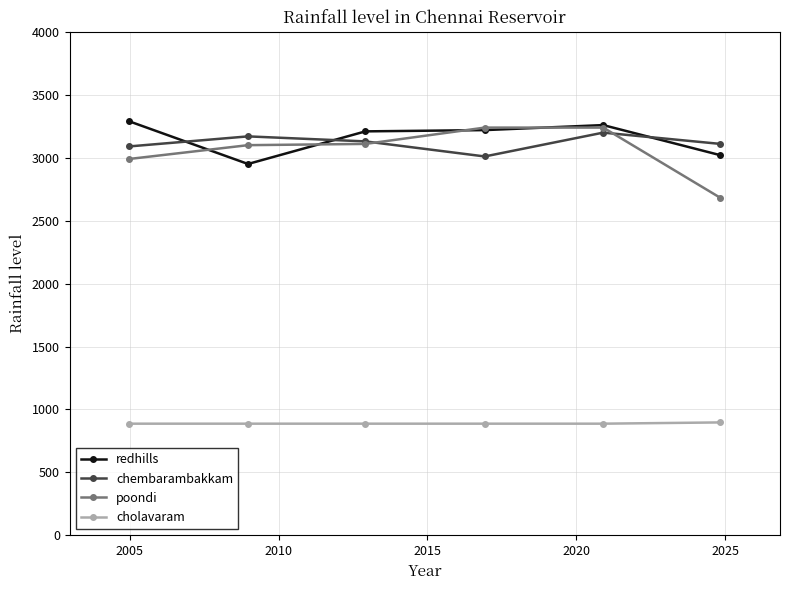

At how many categories does at least one series exceed 2360?

6